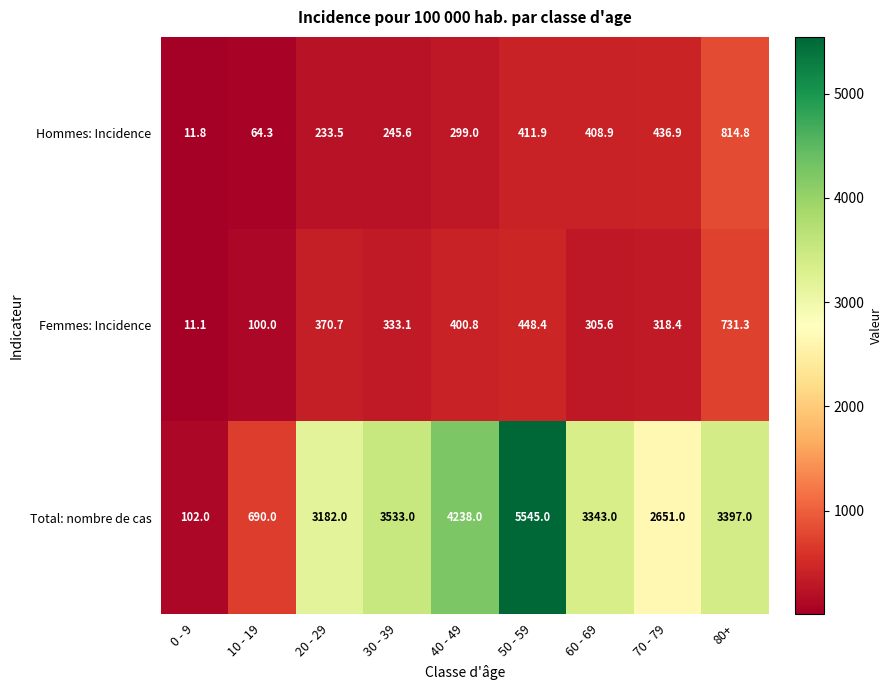

Reading right to left, transcribe all the data shown in this chart.

Hommes: Incidence: 80+=814.8	70 - 79=436.9	60 - 69=408.9	50 - 59=411.9	40 - 49=299.0	30 - 39=245.6	20 - 29=233.5	10 - 19=64.3	0 - 9=11.8
Femmes: Incidence: 80+=731.3	70 - 79=318.4	60 - 69=305.6	50 - 59=448.4	40 - 49=400.8	30 - 39=333.1	20 - 29=370.7	10 - 19=100.0	0 - 9=11.1
Total: nombre de cas: 80+=3397.0	70 - 79=2651.0	60 - 69=3343.0	50 - 59=5545.0	40 - 49=4238.0	30 - 39=3533.0	20 - 29=3182.0	10 - 19=690.0	0 - 9=102.0